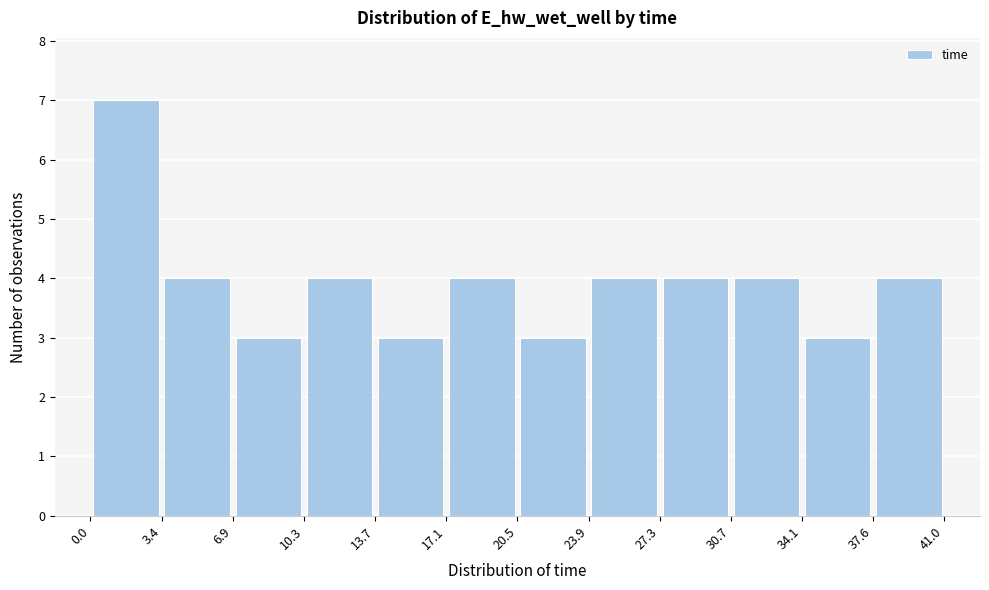

Reading left to right, transcribe this chart: for each bar, give the range it covers on the x-axis and its height. The values are not printed on the chart, so give them approximately, as read against the axis.

0.0 to 3.4: 7
3.4 to 6.9: 4
6.9 to 10.3: 3
10.3 to 13.7: 4
13.7 to 17.1: 3
17.1 to 20.5: 4
20.5 to 23.9: 3
23.9 to 27.3: 4
27.3 to 30.7: 4
30.7 to 34.1: 4
34.1 to 37.6: 3
37.6 to 41.0: 4